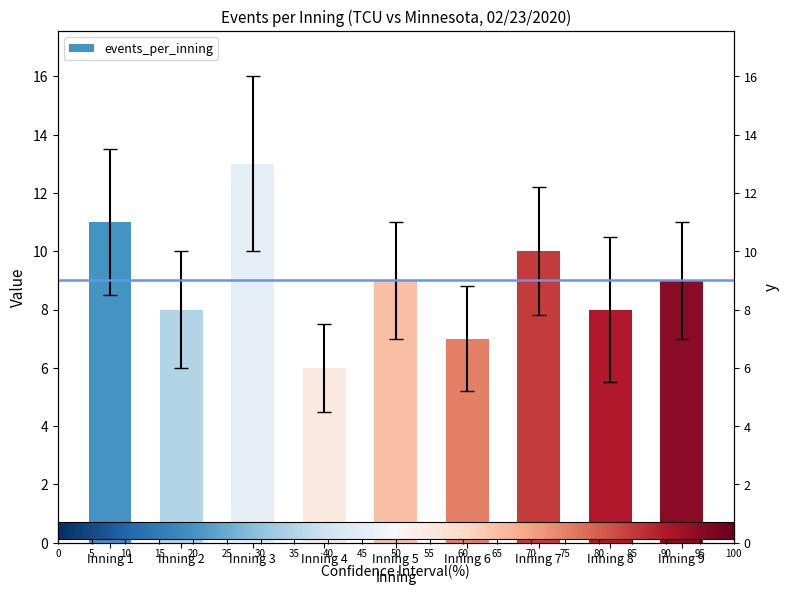

Count the number of categories in the chart.

9